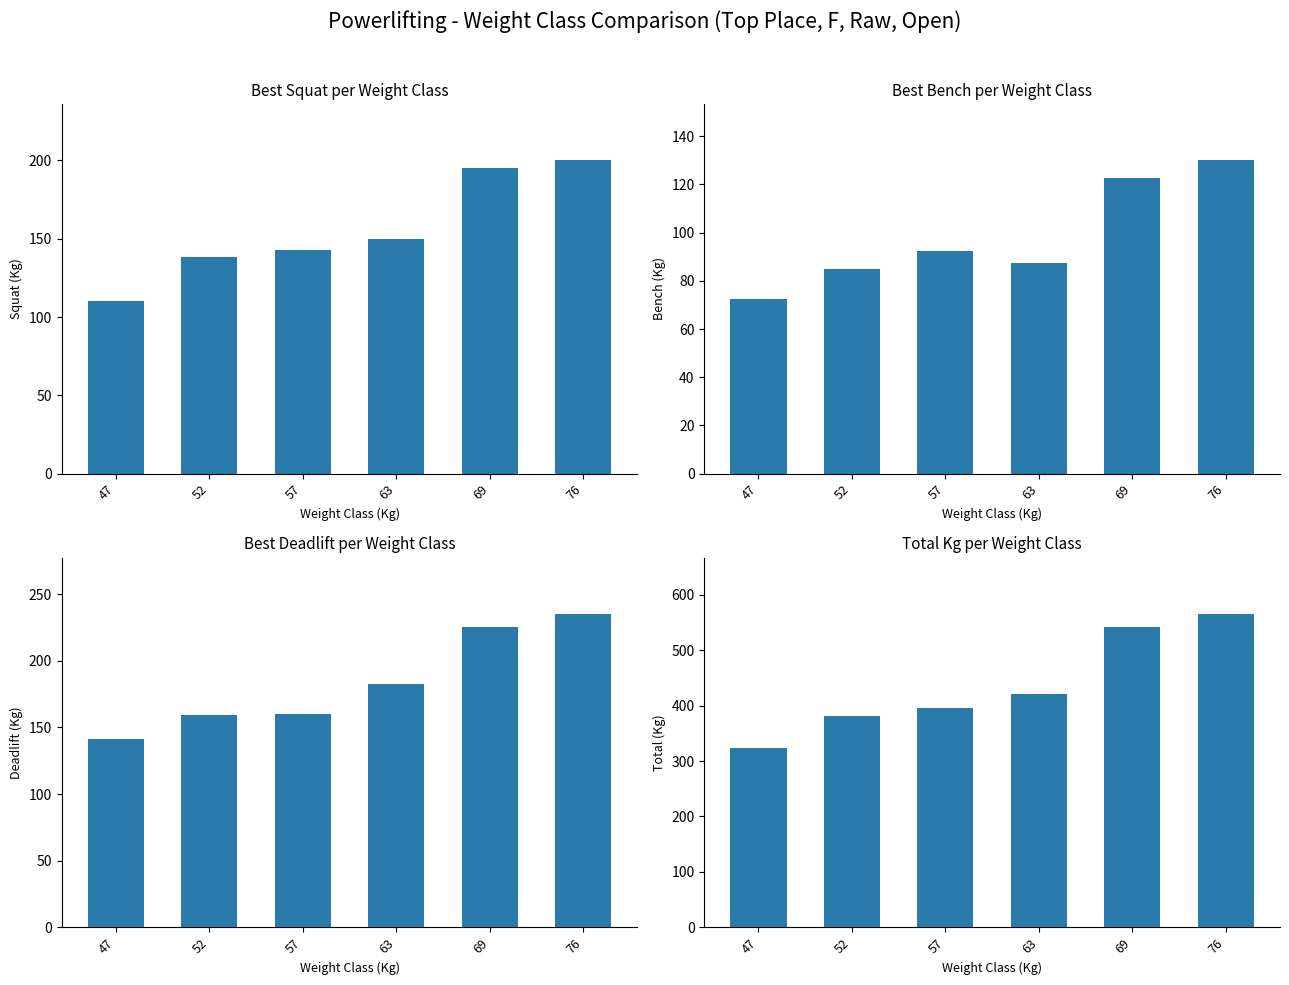

Which series has the largest total across all categories?

TotalKg